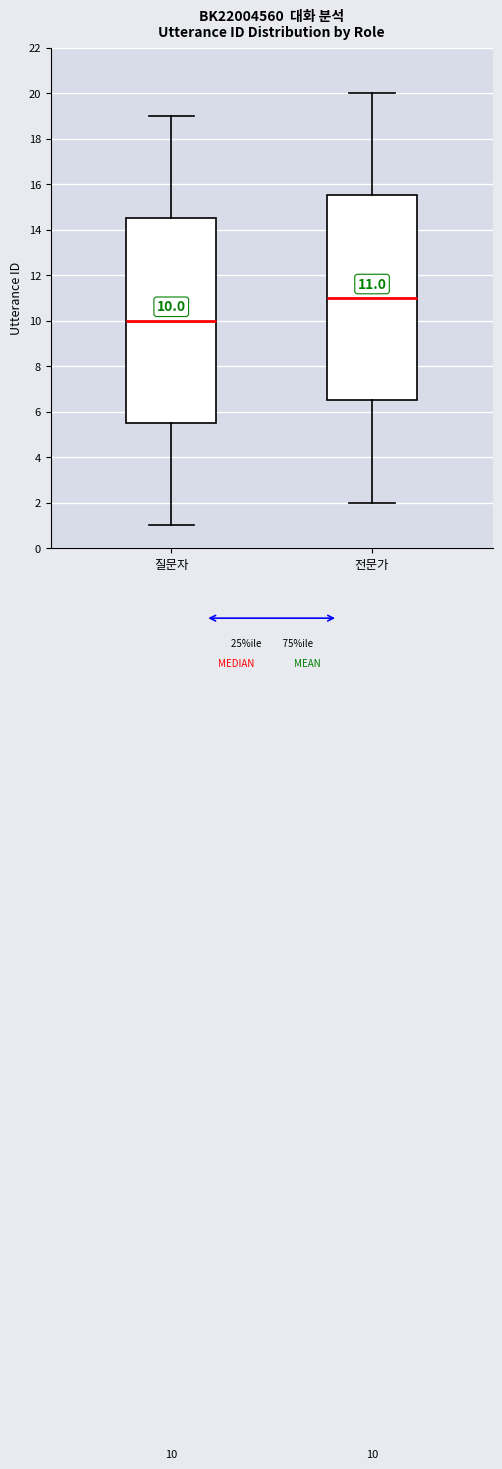

Which box has the lowest median line?

질문자